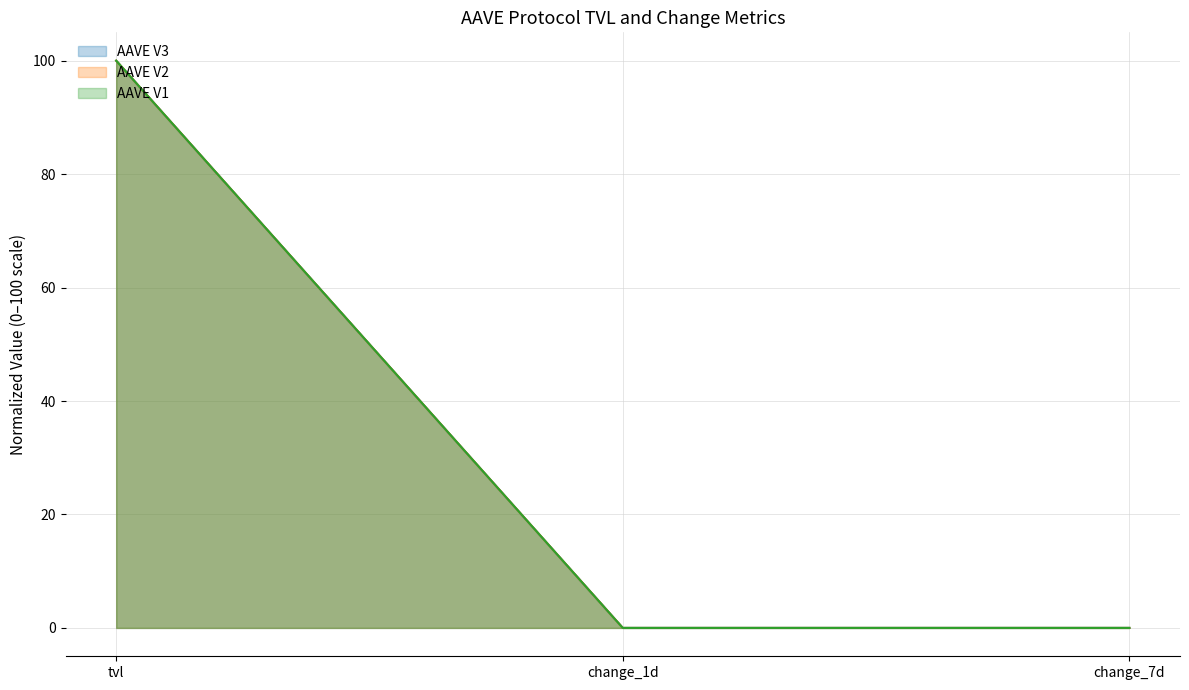

Which series has the largest range (max minus min)?

AAVE V3